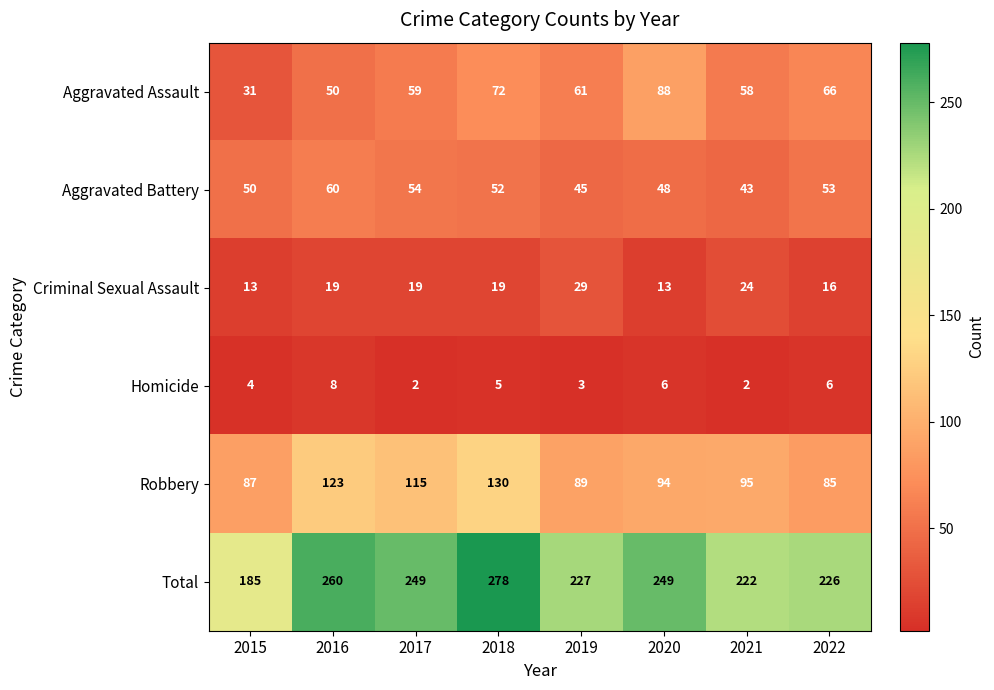

At which label does Robbery reach its minimum?

2022